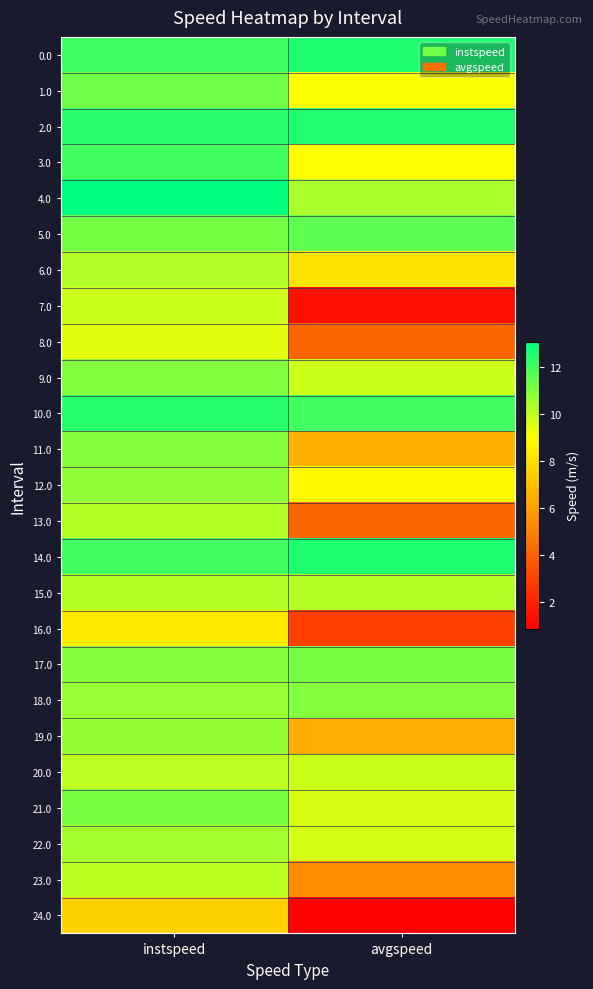

Between avgspeed and instspeed, which is larger?

avgspeed